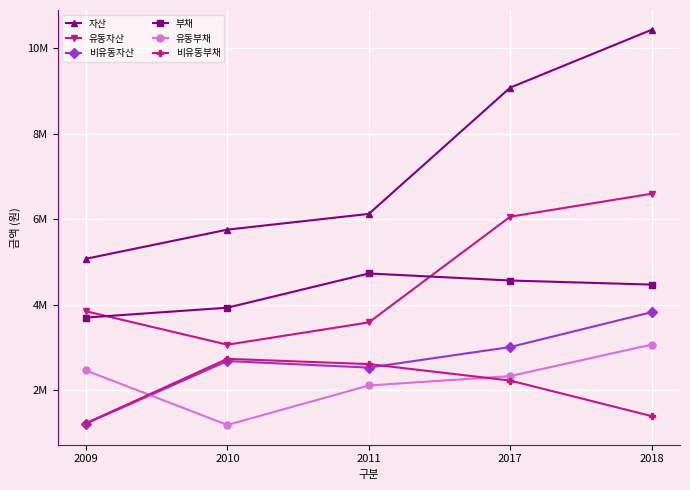

Does the chart have visible grid lines?

Yes